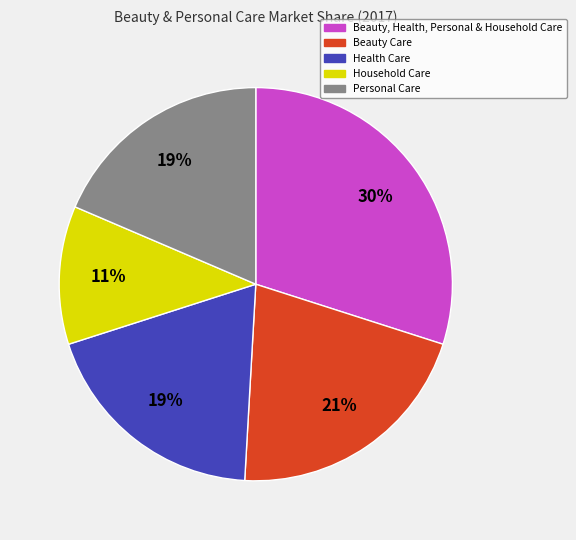

How many segments does this pie chart have?

5